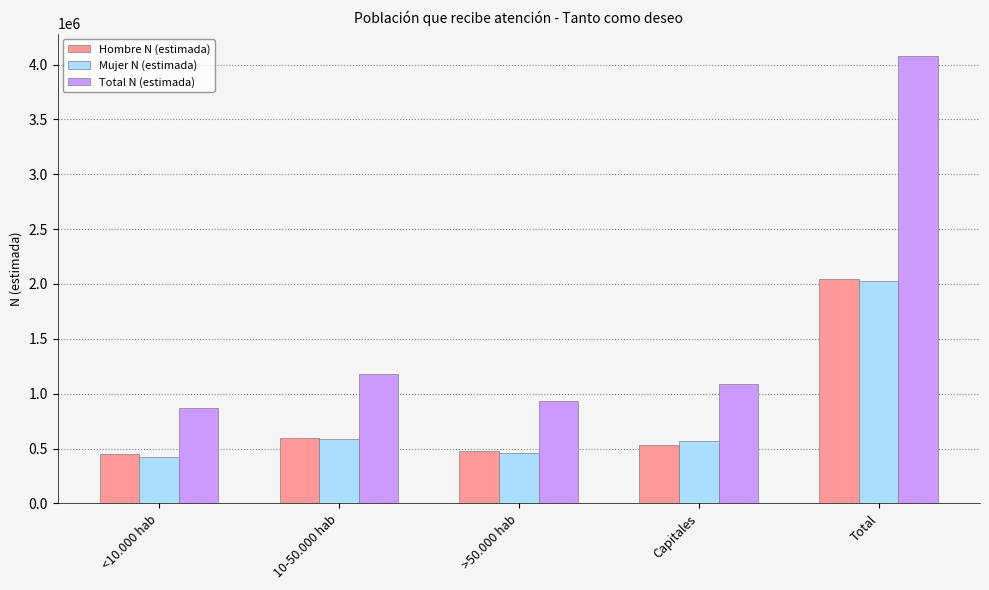

Which series has the widest spread of values?

Total N (estimada)